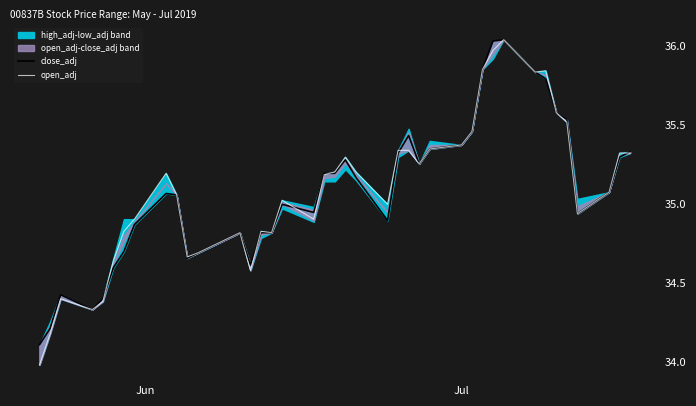

What is the minimum value for close_adj?

34.1